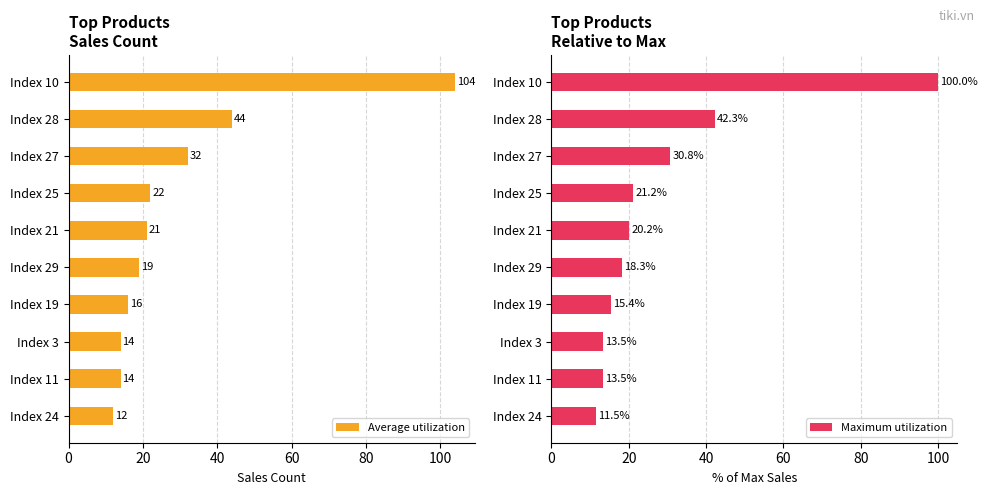

The Average utilization series shows 185.3 at Index 10. True or false?

False